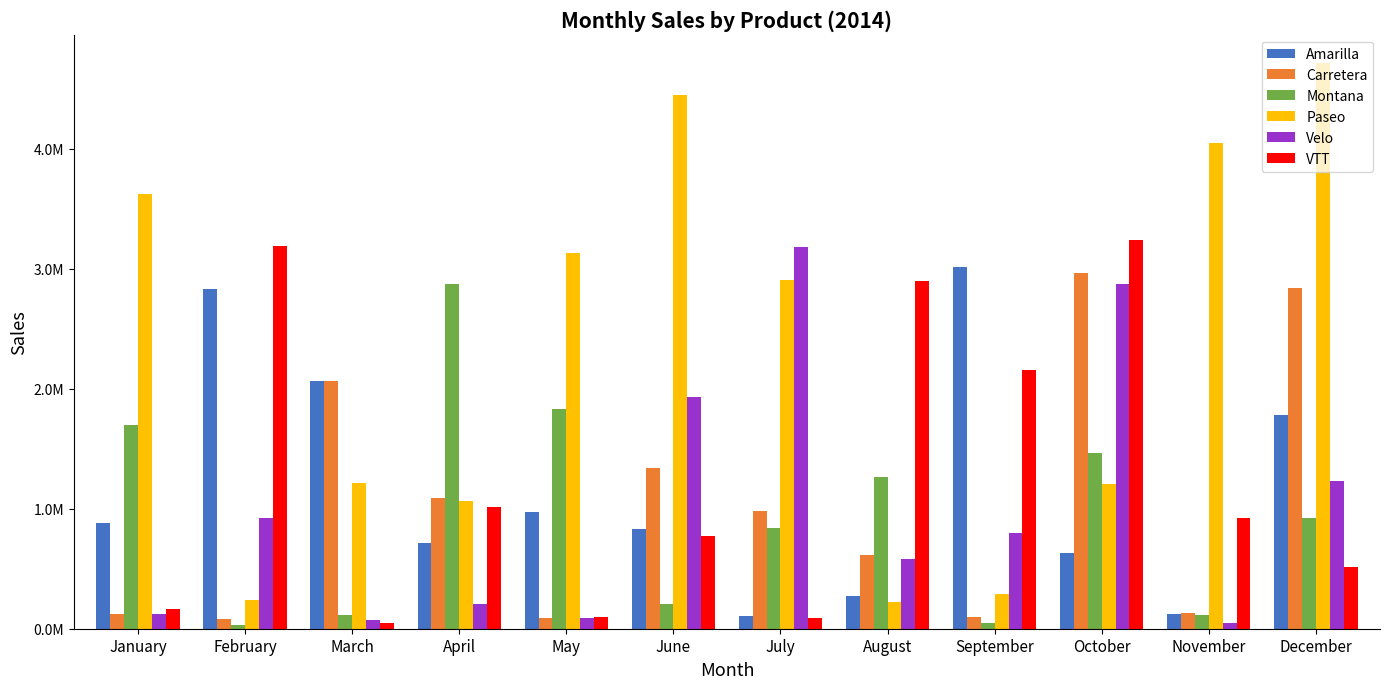

Reading left to right, extract all data points from this chart.

Amarilla: 877987.4	2826775.0	2068179.0	717774.9	971894.5	830939.0	109040.0	275375.4	3011599.5	632439.2	122262.8	1783716.8
Carretera: 124177.4	84856.9	2065287.0	1087510.2	87864.6	1336115.8	979938.0	616856.7	95154.1	2960387.2	130169.2	2840124.9
Montana: 1694718.4	34245.8	118467.9	2872870.5	1827856.2	202265.3	842233.7	1266585.9	50625.1	1465044.6	117010.7	923094.8
Paseo: 3618686.8	237652.4	1211426.1	1064107.8	3132227.8	4445094.8	2902502.5	223861.0	290745.2	1207767.0	4048646.5	4713679.0
Velo: 125616.3	926216.2	75990.4	204387.3	91727.3	1929009.4	3180391.0	580801.4	797116.2	2869017.1	44813.7	1227673.4
VTT: 166575.3	3187785.0	47509.6	1018124.4	98640.7	775469.6	88815.0	2901142.0	2153457.0	3241164.9	921311.2	510499.1